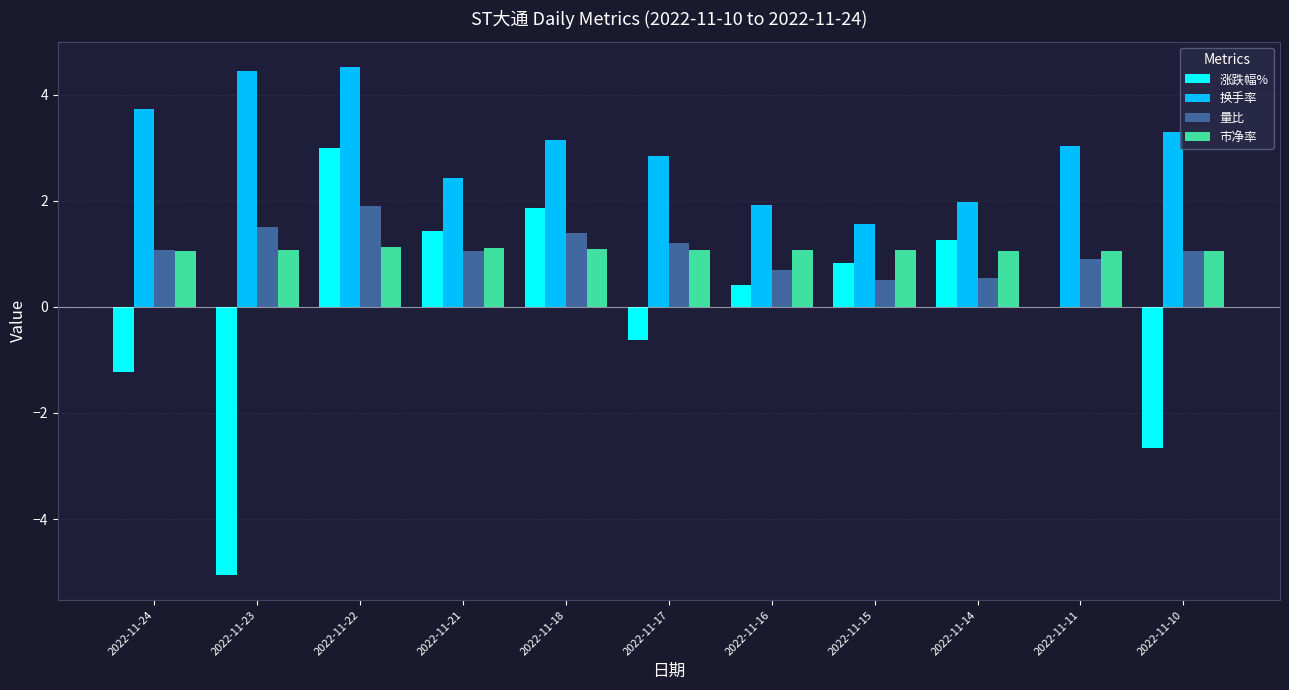

What is the sum of the 量比 values at 2022-11-15 and 2022-11-16?

1.2